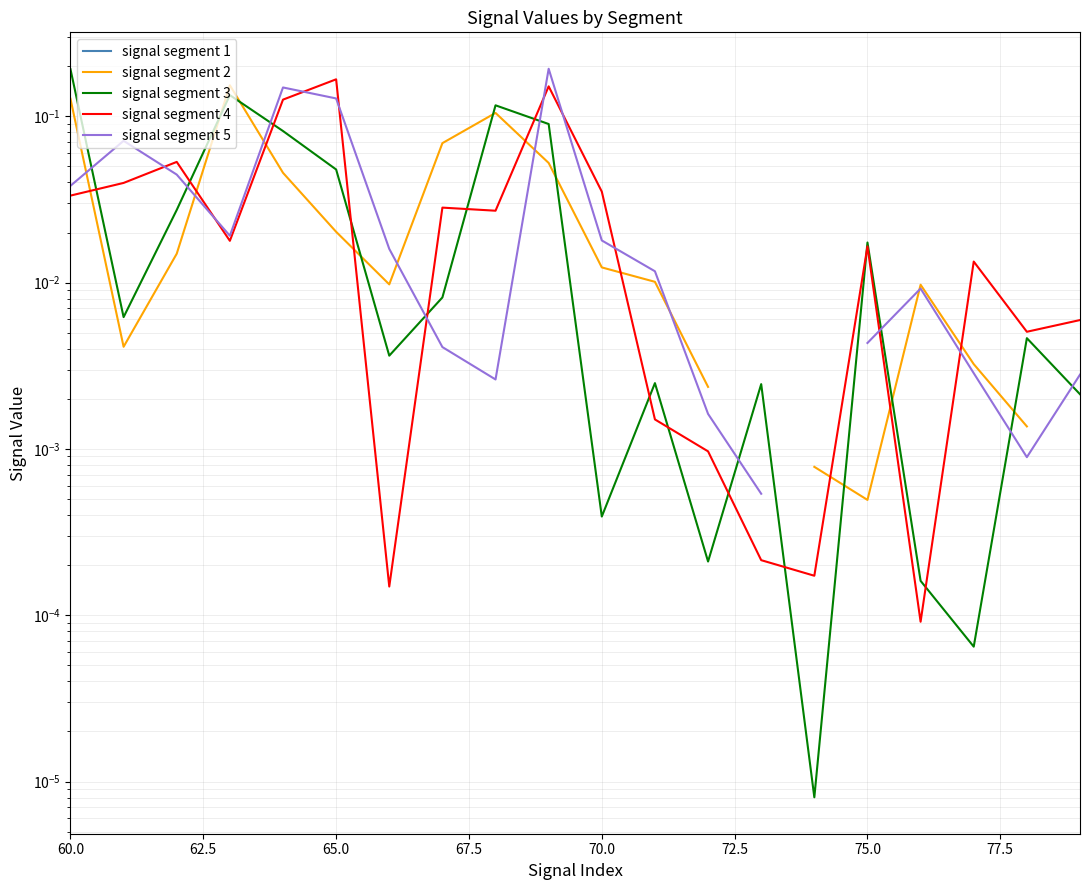

Is this an area chart (filled region under the line)?

No